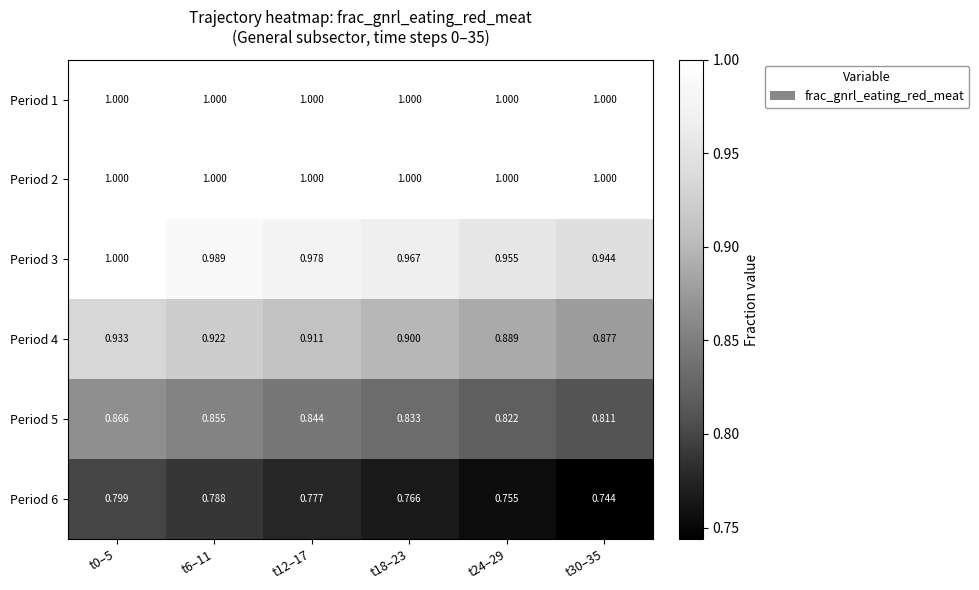

Is the value of Period 6 at t18–23 greater than the value of Period 2 at t18–23?

No